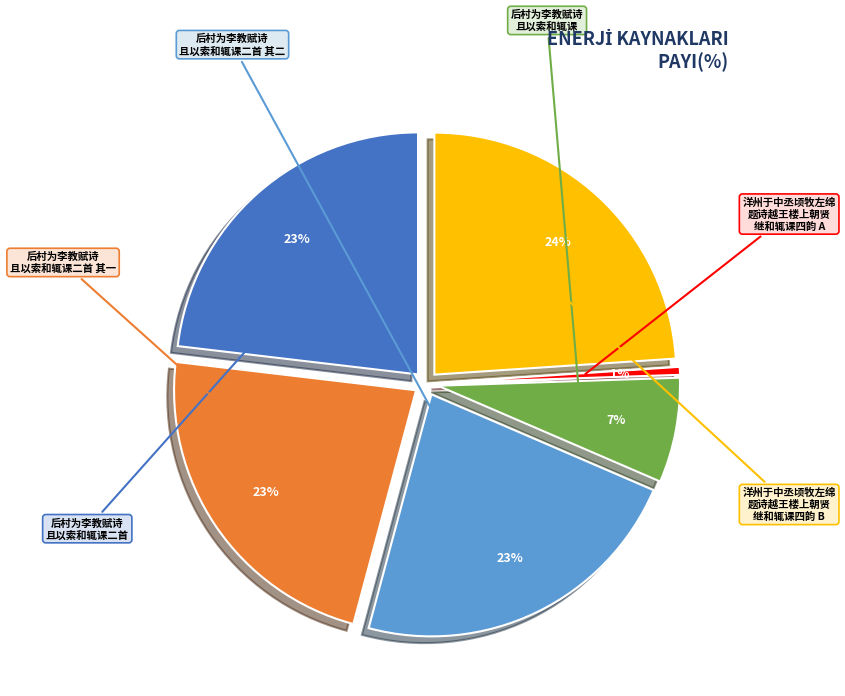

What percentage is the 洋州于中丞顷牧左绵题诗越王楼上朝贤继和辄课四韵 slice, to the nearest percent?

1%